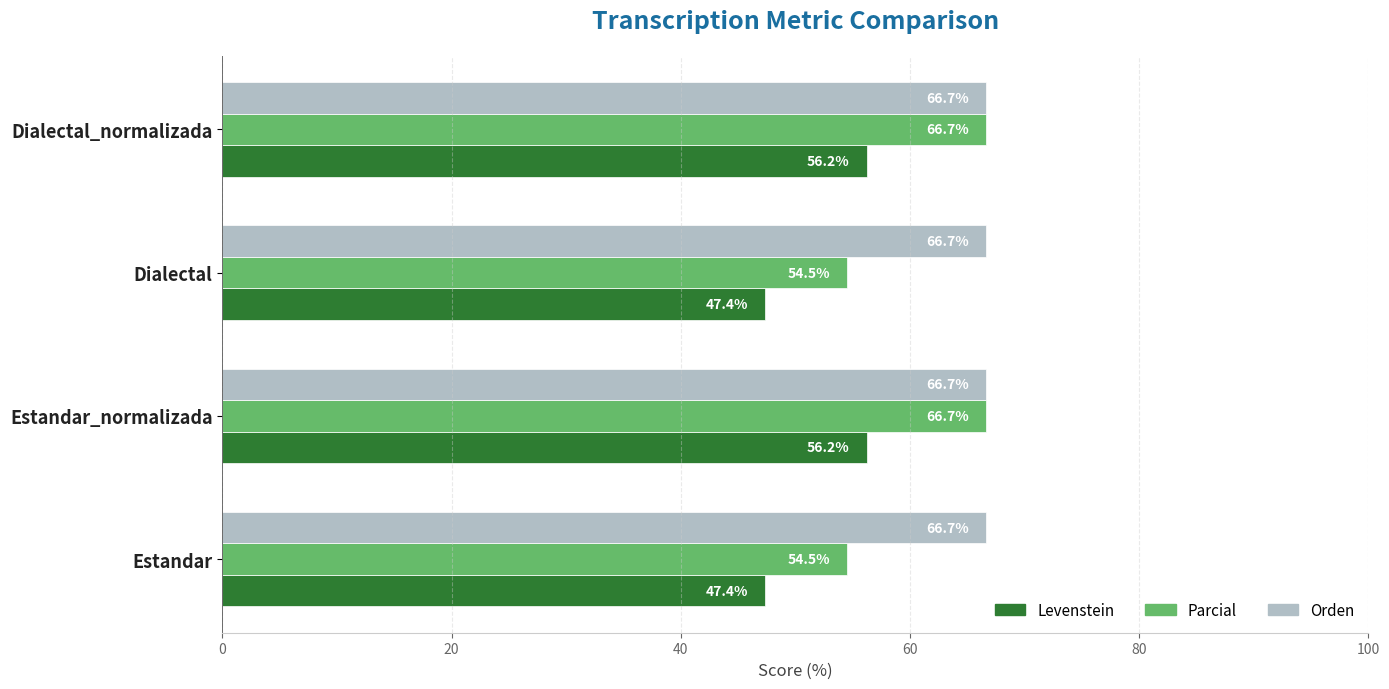

The Parcial series shows 54.5 at Estandar. True or false?

True